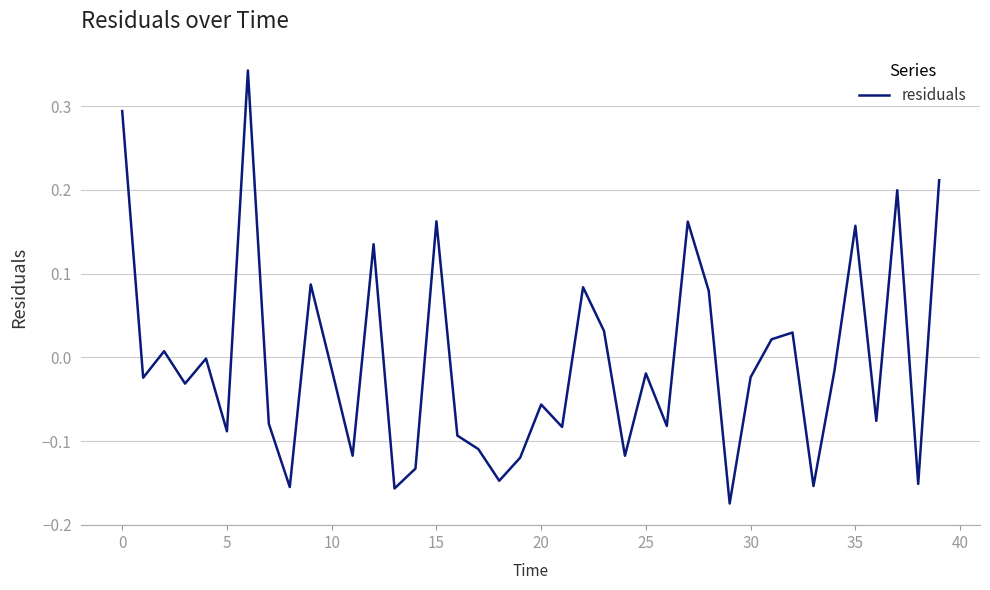

What is the difference between the maximum and minimum values?

0.5